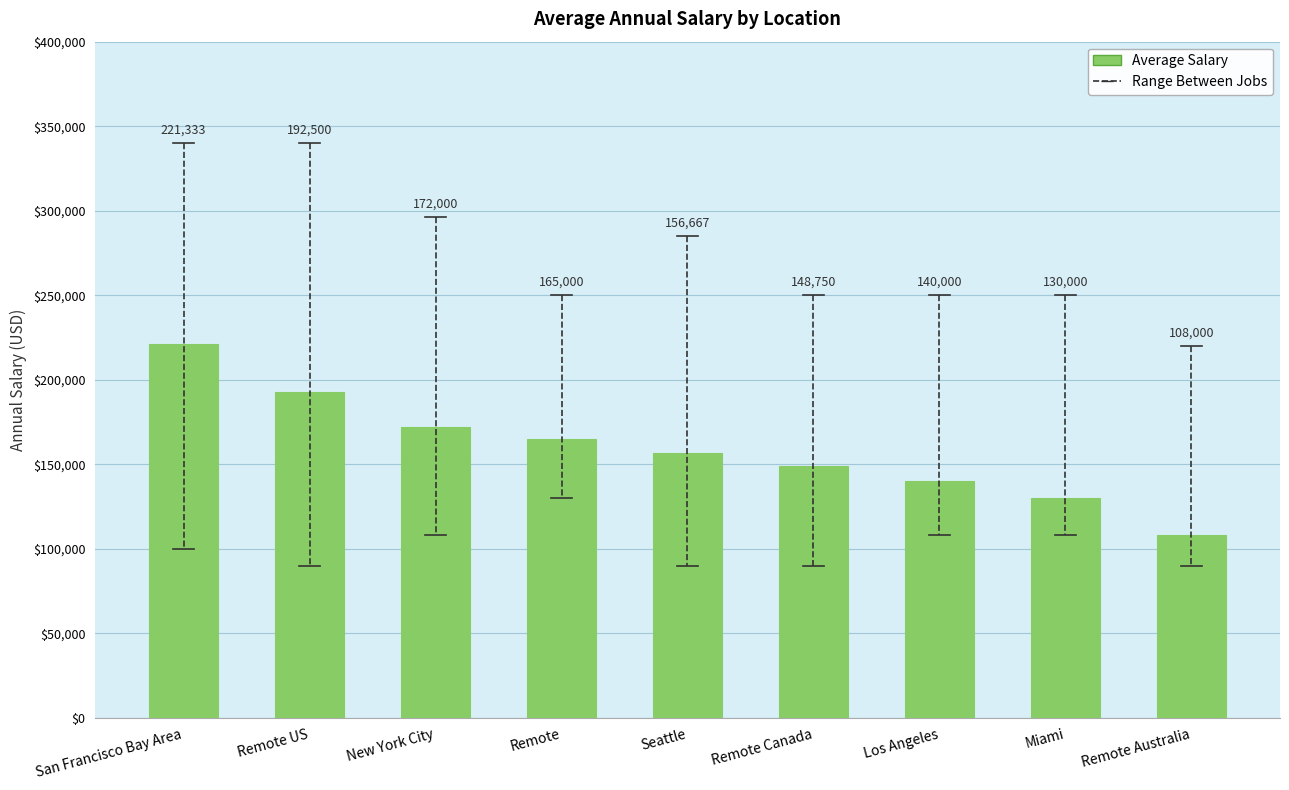

What is the label of the 5th bar from the right?

Seattle